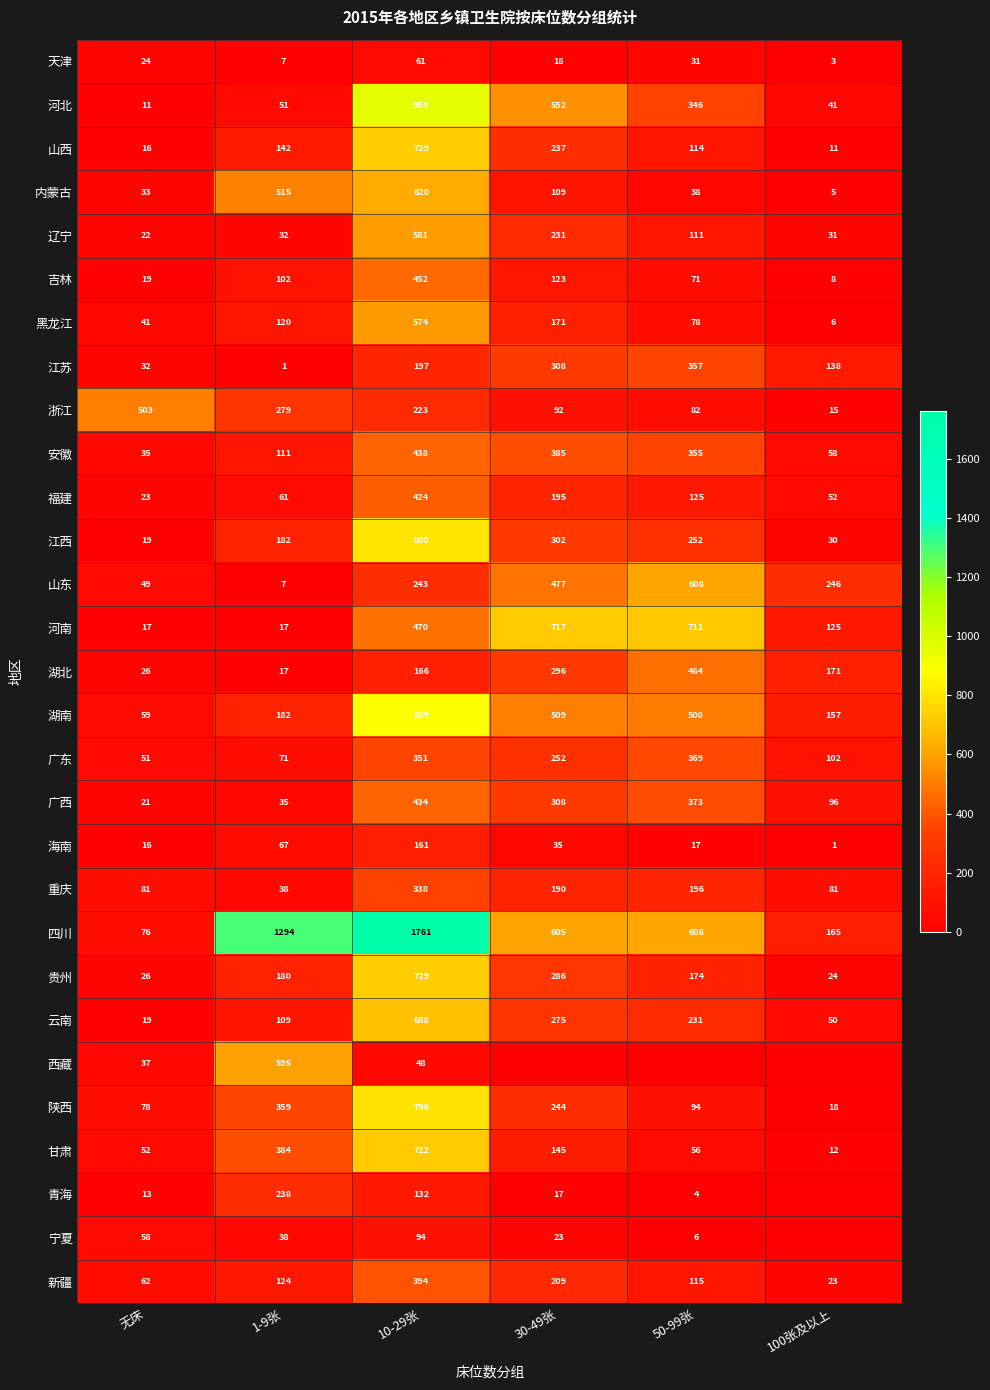

The 福建 series shows 31 at 无床. True or false?

False